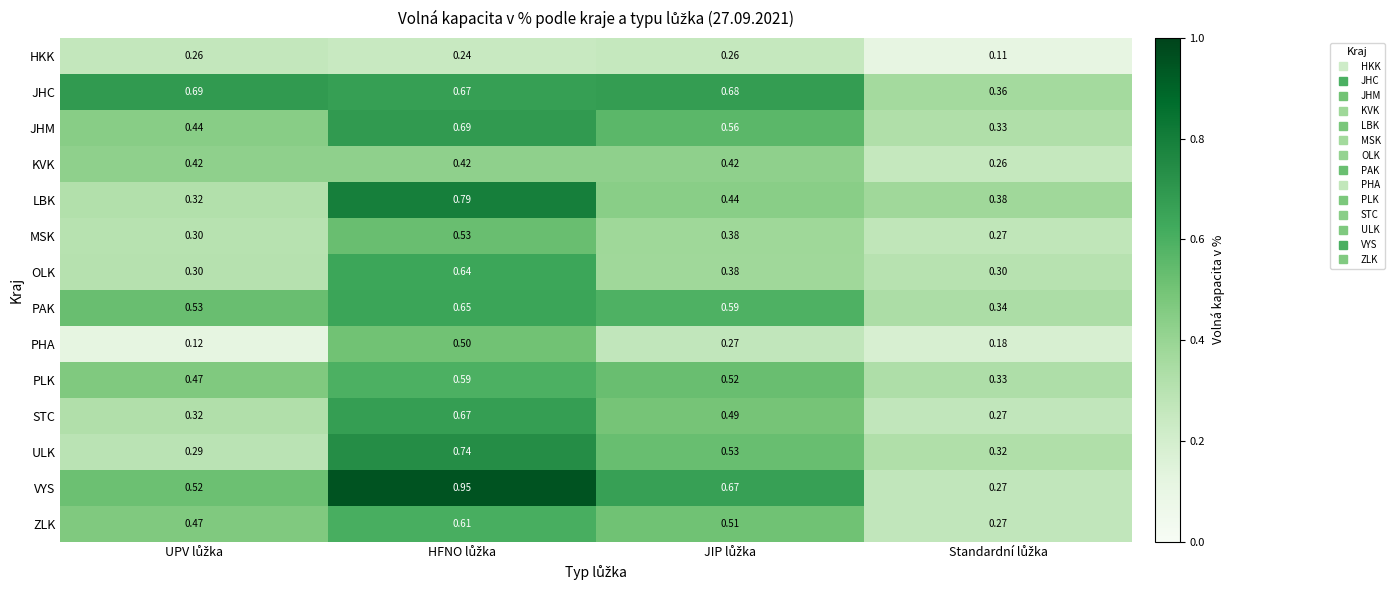

Reading left to right, extract all data points from this chart.

HKK: UPV lůžka=0.3	HFNO lůžka=0.2	JIP lůžka=0.3	Standardní lůžka=0.1
JHC: UPV lůžka=0.7	HFNO lůžka=0.7	JIP lůžka=0.7	Standardní lůžka=0.4
JHM: UPV lůžka=0.4	HFNO lůžka=0.7	JIP lůžka=0.6	Standardní lůžka=0.3
KVK: UPV lůžka=0.4	HFNO lůžka=0.4	JIP lůžka=0.4	Standardní lůžka=0.3
LBK: UPV lůžka=0.3	HFNO lůžka=0.8	JIP lůžka=0.4	Standardní lůžka=0.4
MSK: UPV lůžka=0.3	HFNO lůžka=0.5	JIP lůžka=0.4	Standardní lůžka=0.3
OLK: UPV lůžka=0.3	HFNO lůžka=0.6	JIP lůžka=0.4	Standardní lůžka=0.3
PAK: UPV lůžka=0.5	HFNO lůžka=0.7	JIP lůžka=0.6	Standardní lůžka=0.3
PHA: UPV lůžka=0.1	HFNO lůžka=0.5	JIP lůžka=0.3	Standardní lůžka=0.2
PLK: UPV lůžka=0.5	HFNO lůžka=0.6	JIP lůžka=0.5	Standardní lůžka=0.3
STC: UPV lůžka=0.3	HFNO lůžka=0.7	JIP lůžka=0.5	Standardní lůžka=0.3
ULK: UPV lůžka=0.3	HFNO lůžka=0.7	JIP lůžka=0.5	Standardní lůžka=0.3
VYS: UPV lůžka=0.5	HFNO lůžka=0.9	JIP lůžka=0.7	Standardní lůžka=0.3
ZLK: UPV lůžka=0.5	HFNO lůžka=0.6	JIP lůžka=0.5	Standardní lůžka=0.3